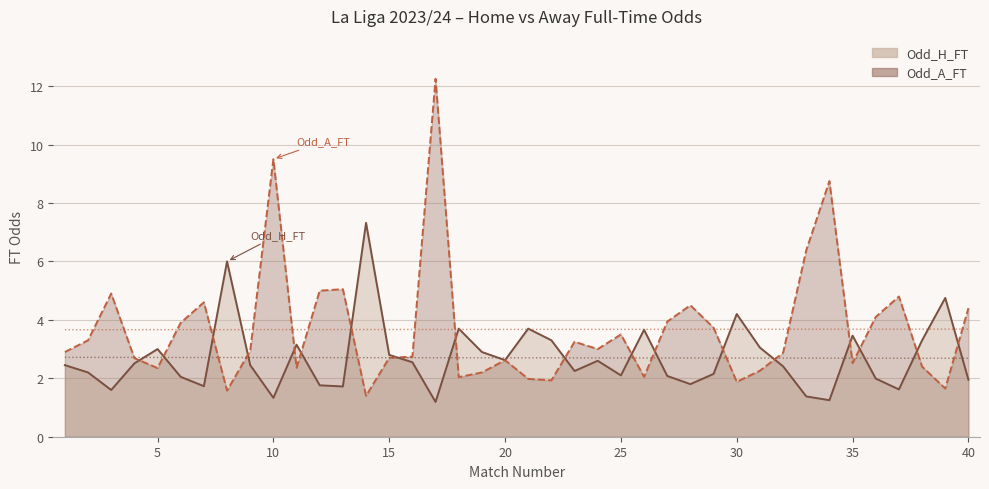

What is the minimum value for Odd_A_FT?

1.4